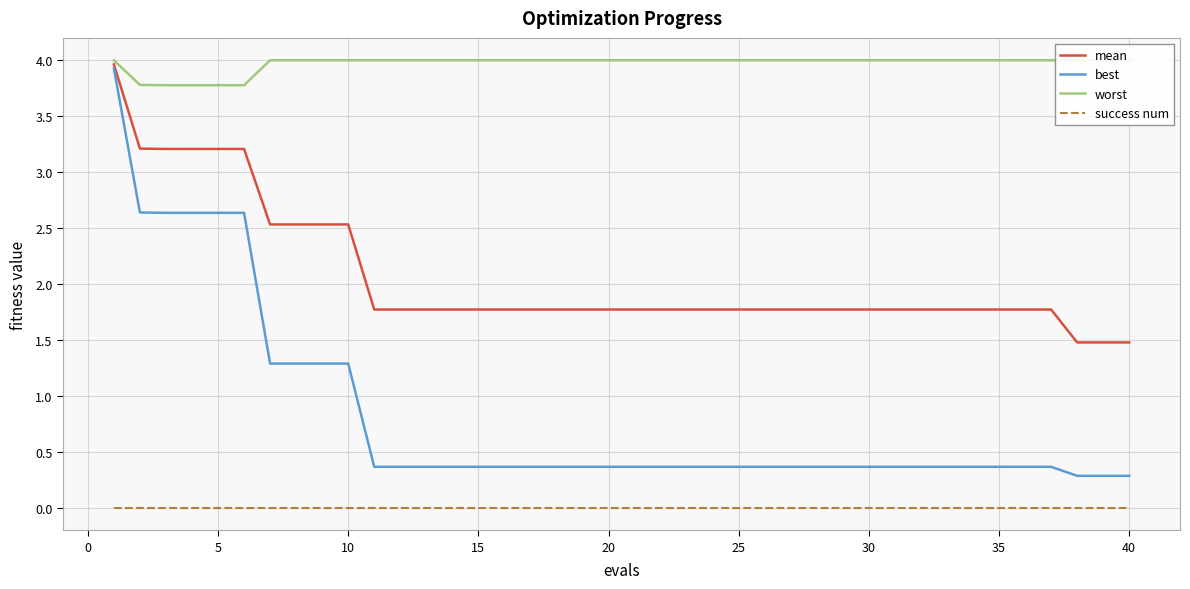

Count the number of categories in the chart.

40